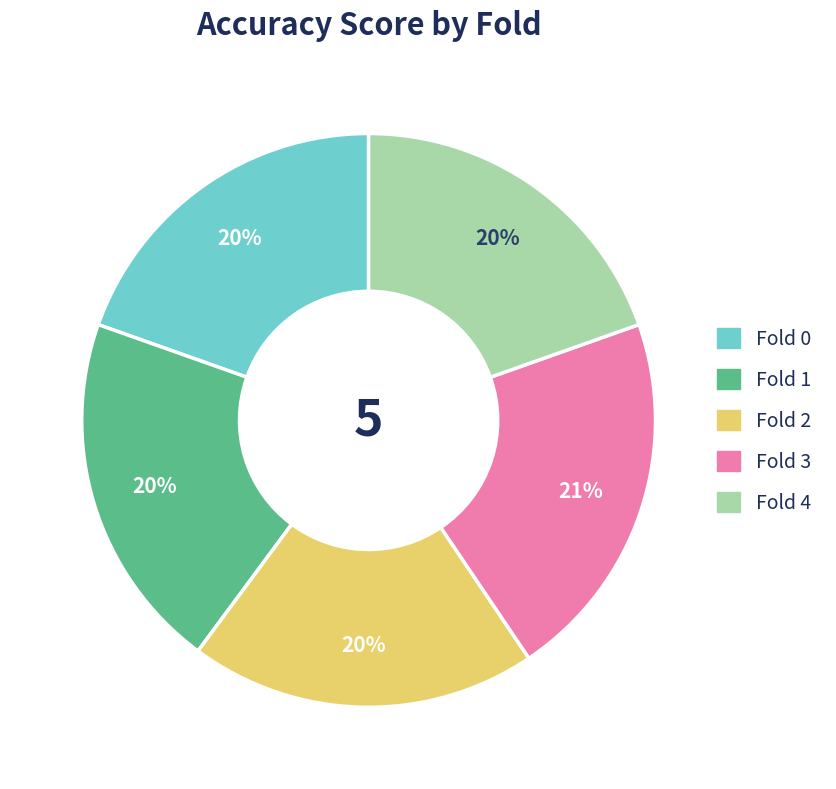

Is it true that Fold 1 is 34% of the pie?

False